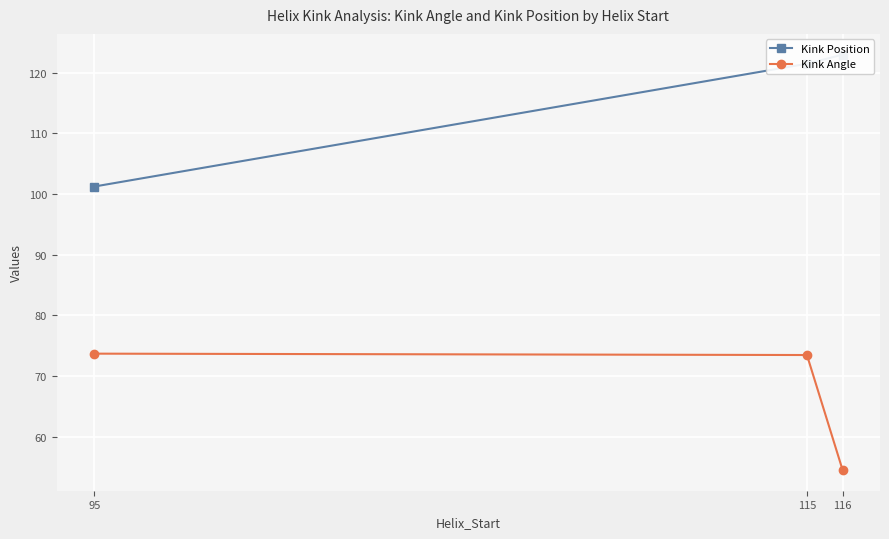

Reading left to right, list all the values displayed in this chart.

Kink Position: 95=101.2	115=121.5	116=123.0
Kink Angle: 95=73.7	115=73.5	116=54.5